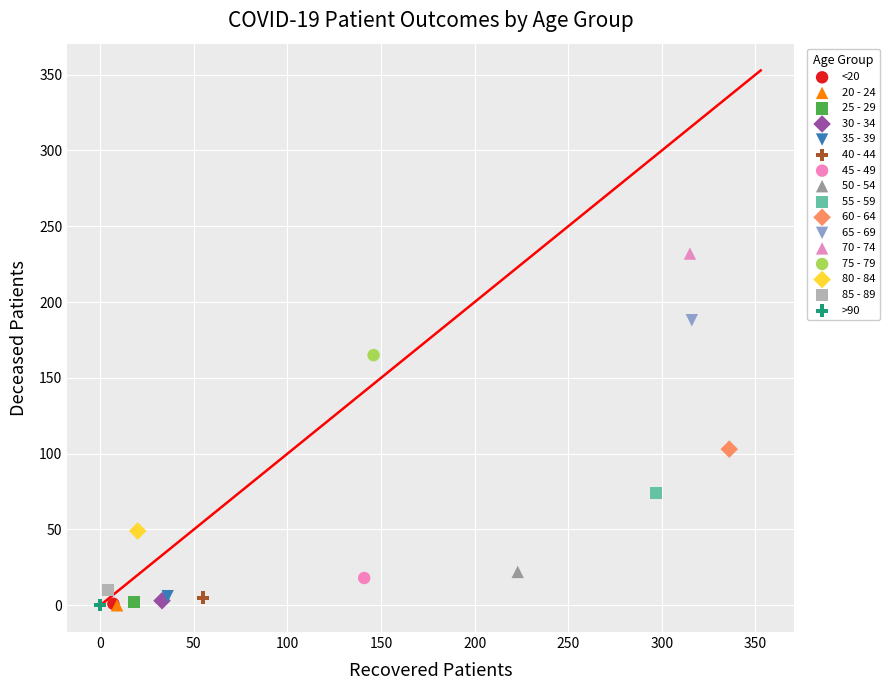

What are all the series names shown in the legend?

<20, 20 - 24, 25 - 29, 30 - 34, 35 - 39, 40 - 44, 45 - 49, 50 - 54, 55 - 59, 60 - 64, 65 - 69, 70 - 74, 75 - 79, 80 - 84, 85 - 89, >90